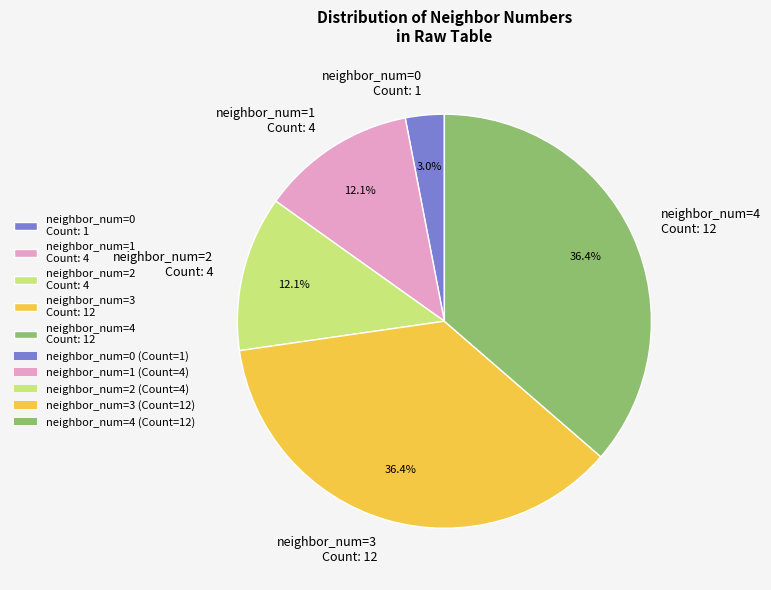

Does any single category account for the majority?

No